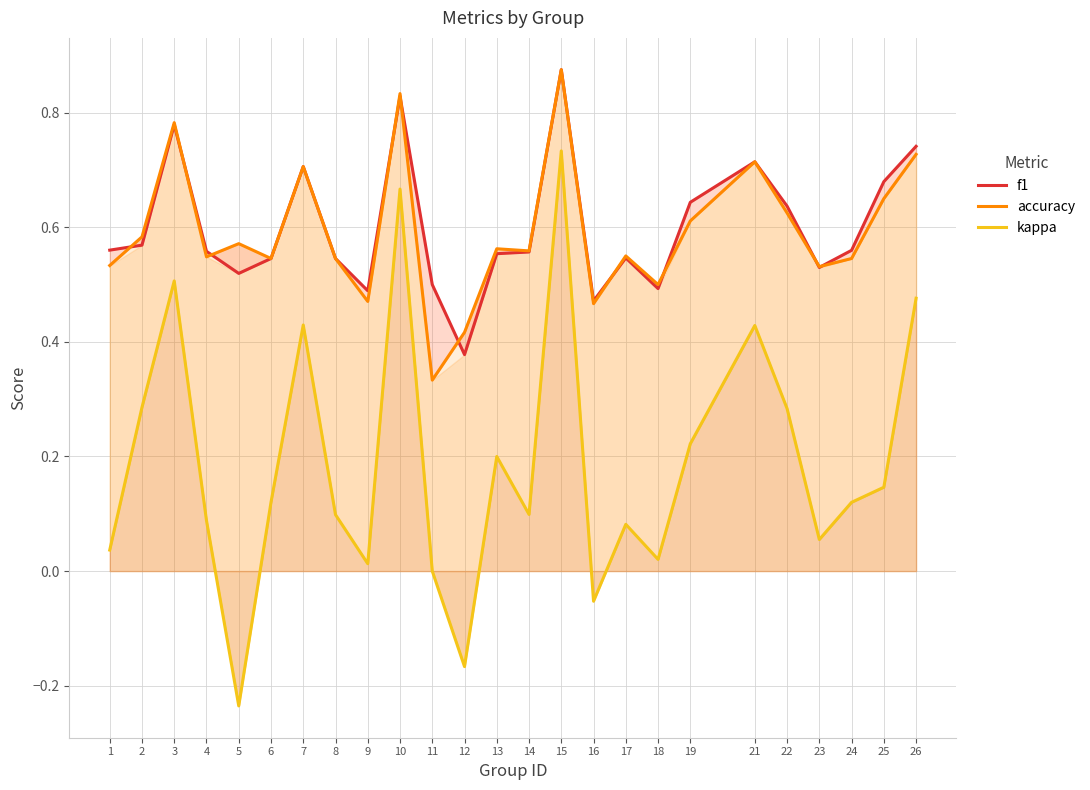

What is the value of the accuracy point at the 9th from the left?

0.5